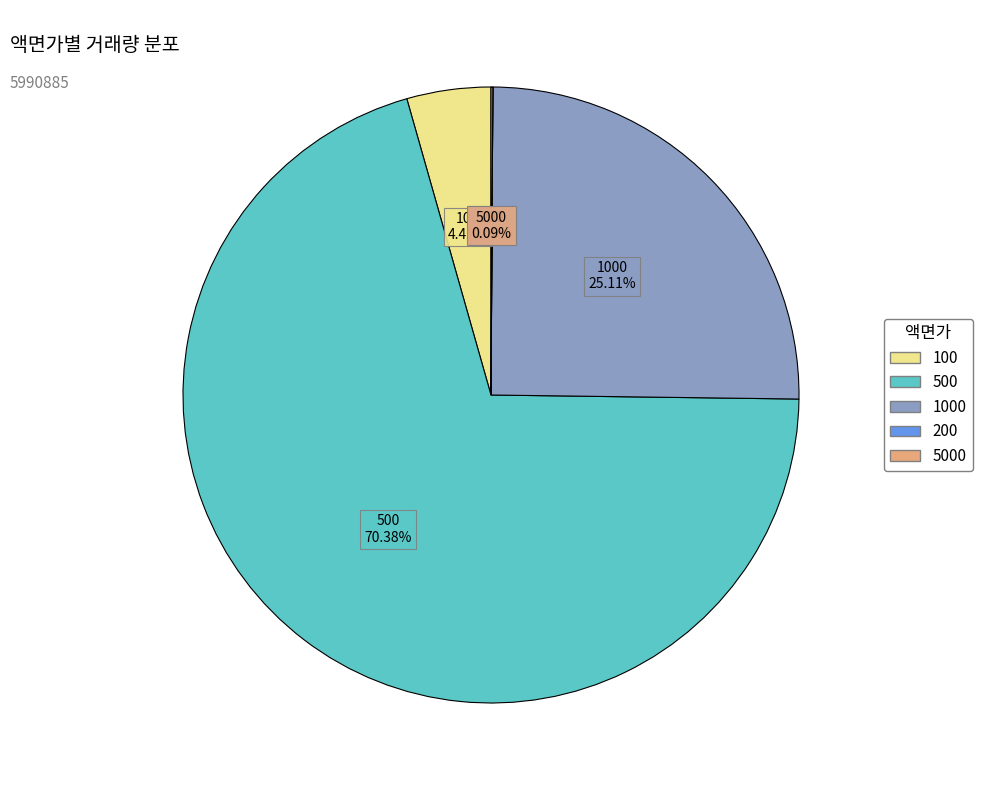

What is the majority slice?

500